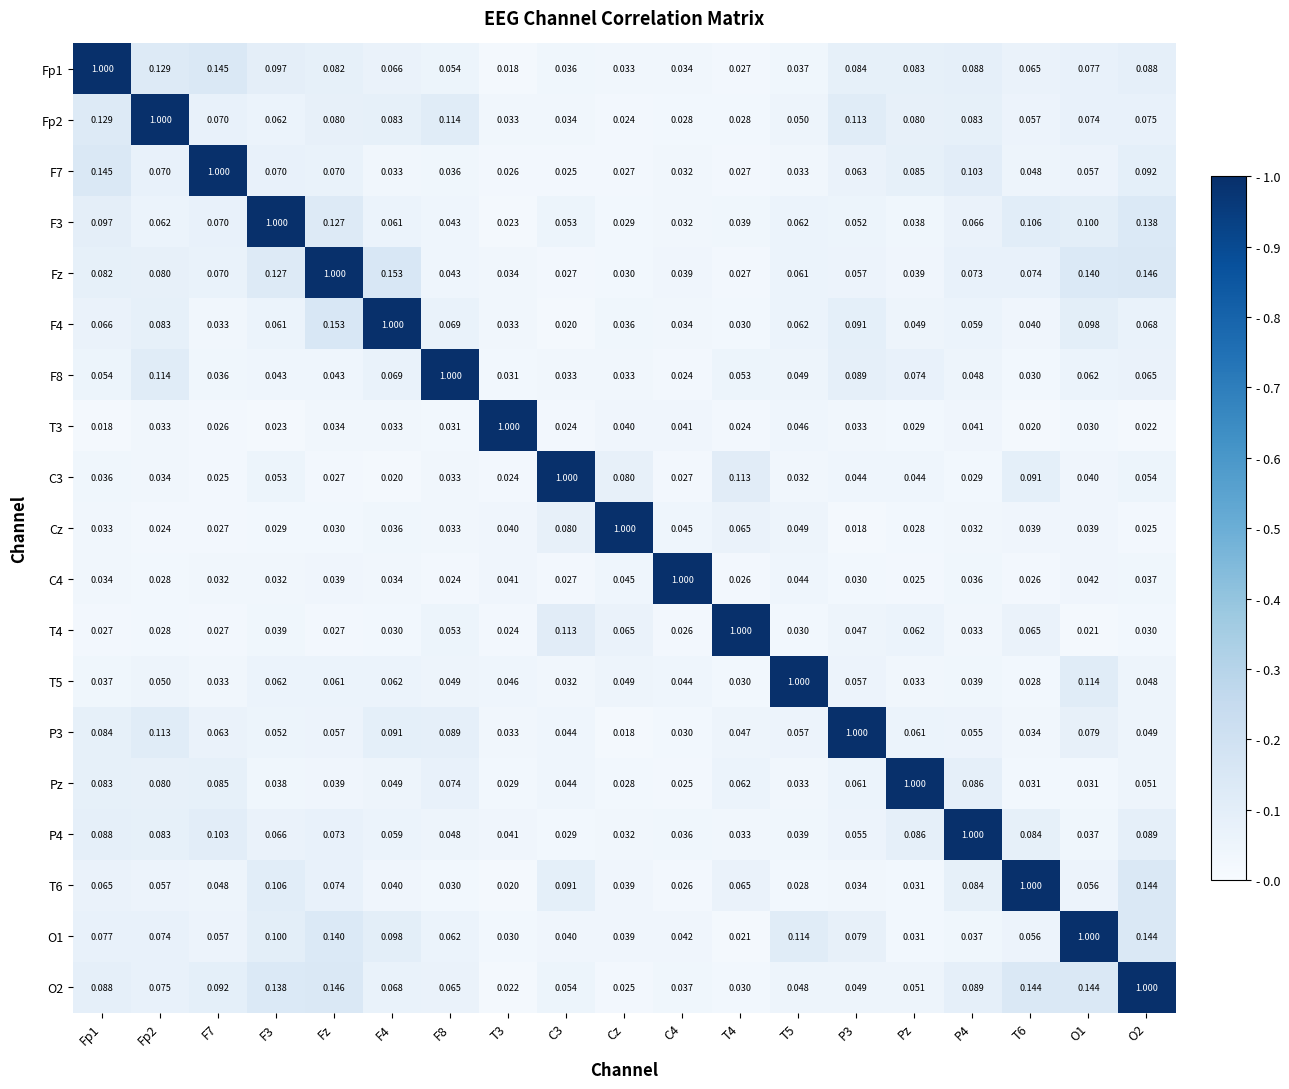

Which category has the highest value in the Fz series?

Fz